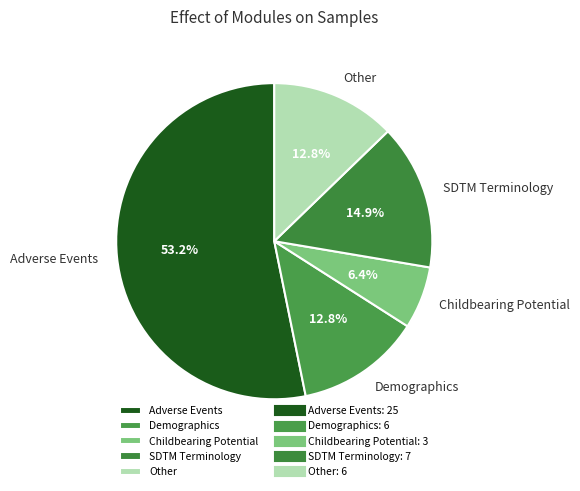

Is there any slice that represents more than half of the pie?

Yes